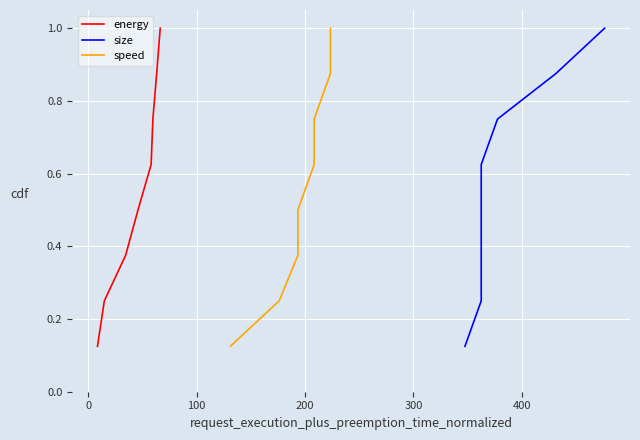

What is the sum of all energy values?

4.5